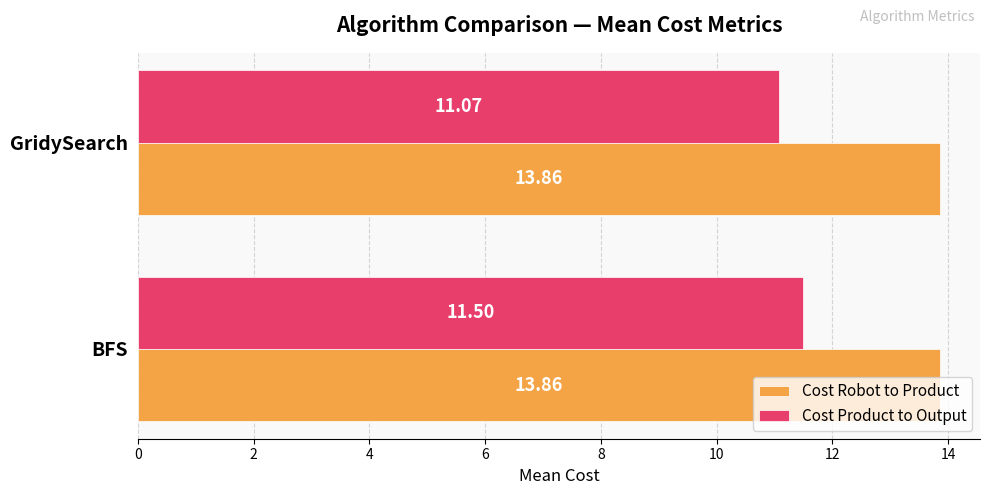

What are all the series names shown in the legend?

Cost Robot to Product, Cost Product to Output